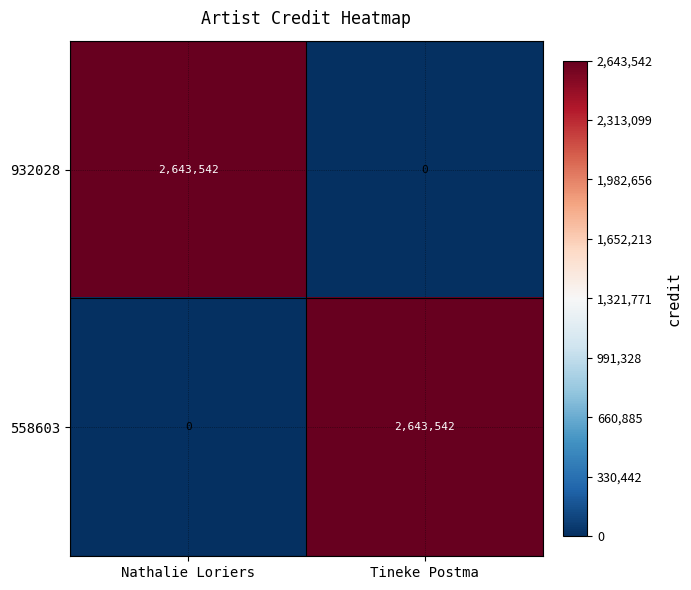

At how many categories does at least one series exceed 336685?

2